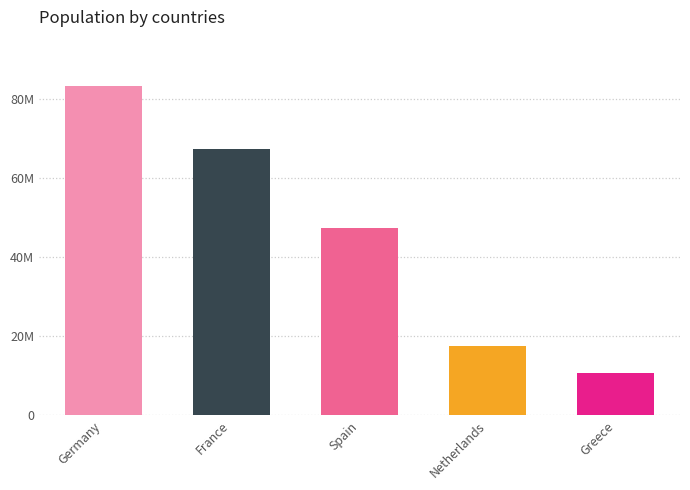

What is the change in value from Netherlands to Greece?

-6725590